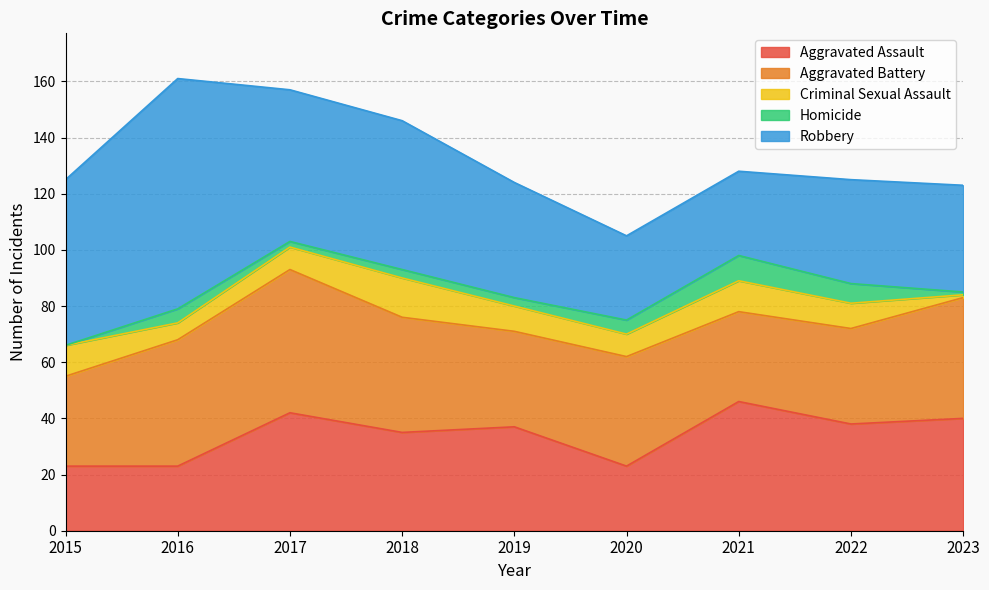

Between 2019 and 2020, which series saw the biggest shift?

Aggravated Assault